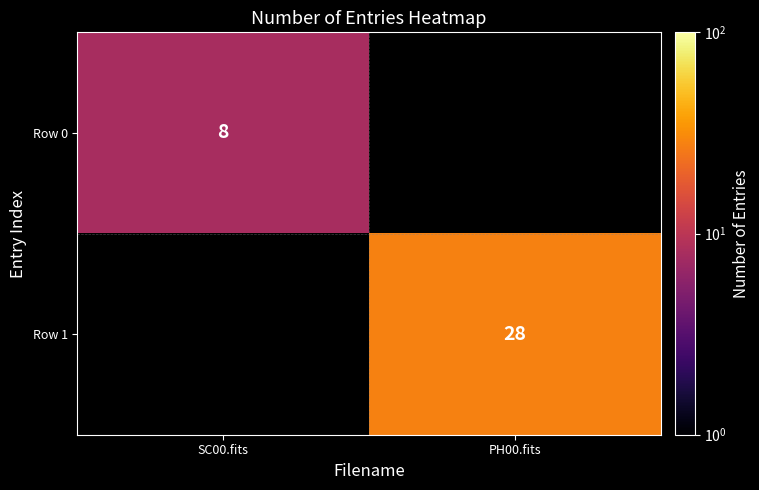

At how many categories does at least one series exceed 14?

1